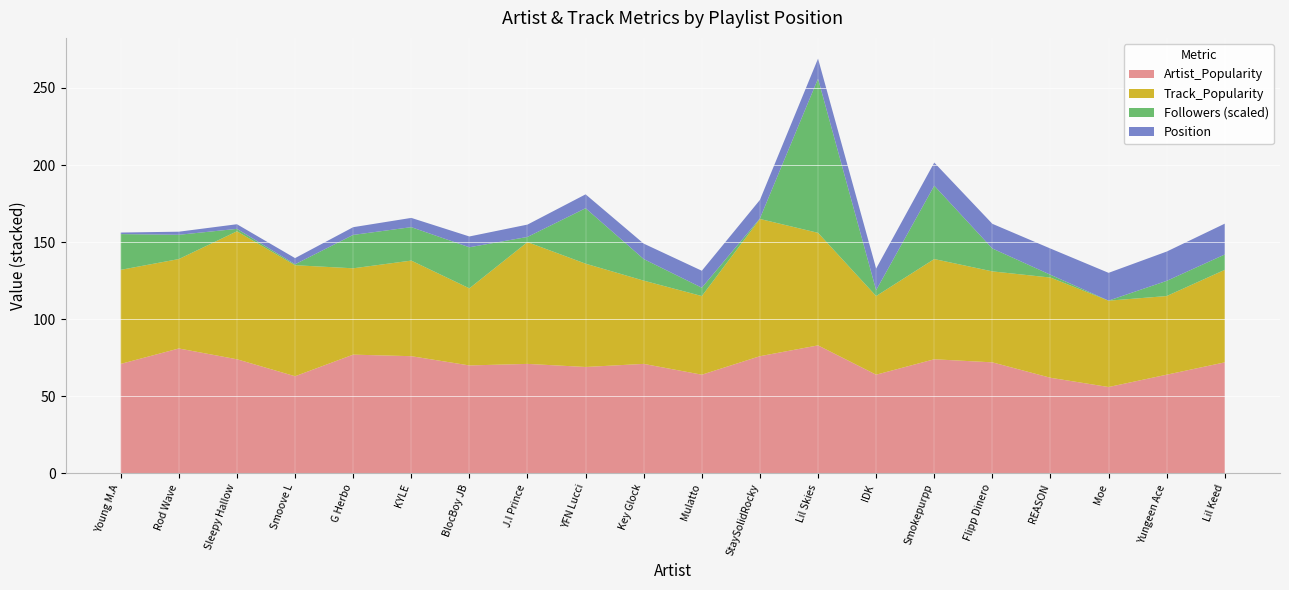

Reading left to right, extract all data points from this chart.

Artist_Popularity: 71	81	74	63	77	76	70	71	69	71	64	76	83	64	74	72	62	56	64	72
Track_Popularity: 61	58	83	72	56	62	50	79	67	54	51	89	73	51	65	59	65	56	51	60
Followers: 935687	634987	63886	24819	873960	875032	1074883	135338	1450979	565064	218534	14231	4033660	154935	1919560	599162	73117	2260	397632	401843
Position: 1	2	3	4	5	6	7	8	9	10	11	12	13	14	15	16	17	18	19	20